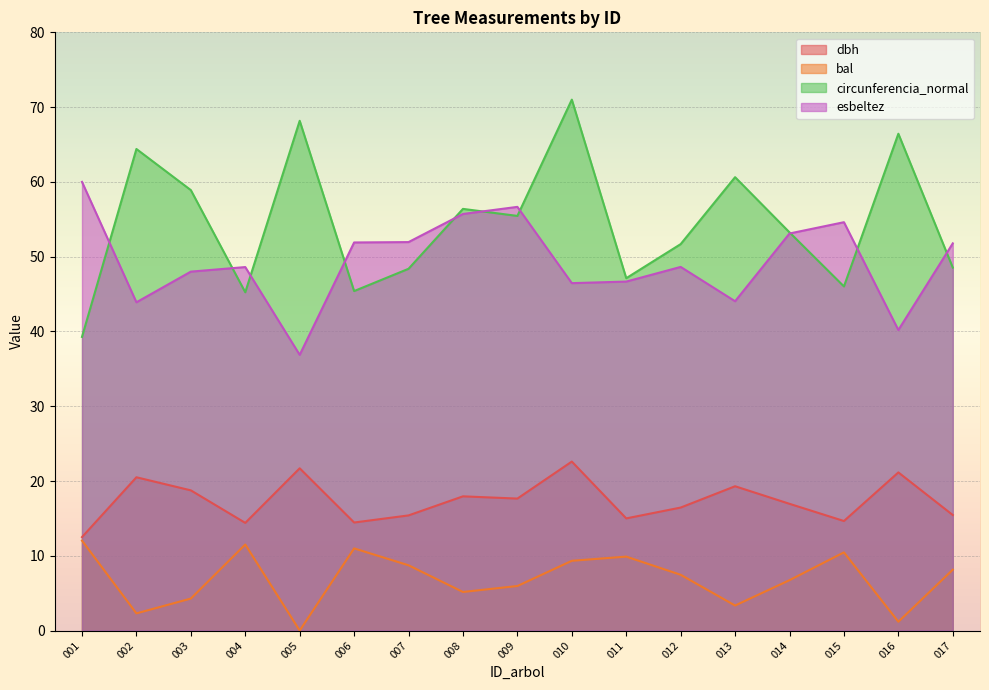

What is the difference between the maximum and minimum values in the circunferencia_normal series?

31.7